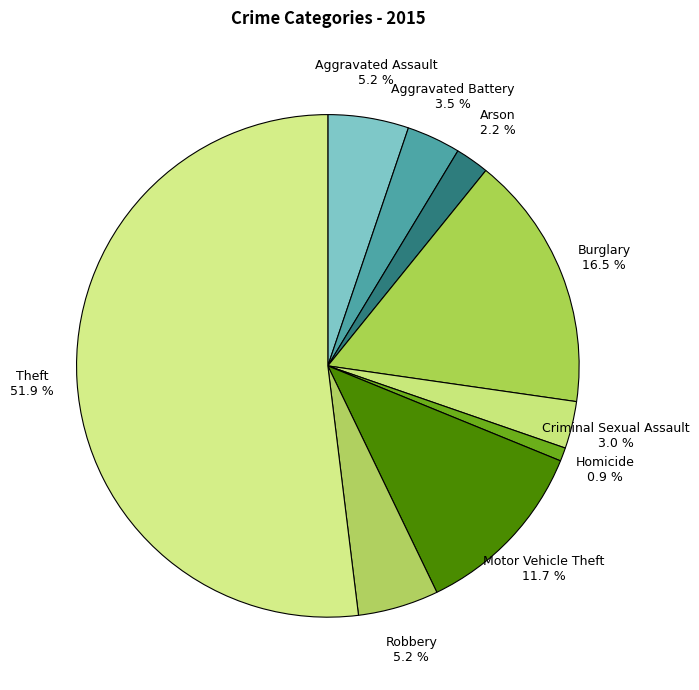

Does any single category account for the majority?

Yes